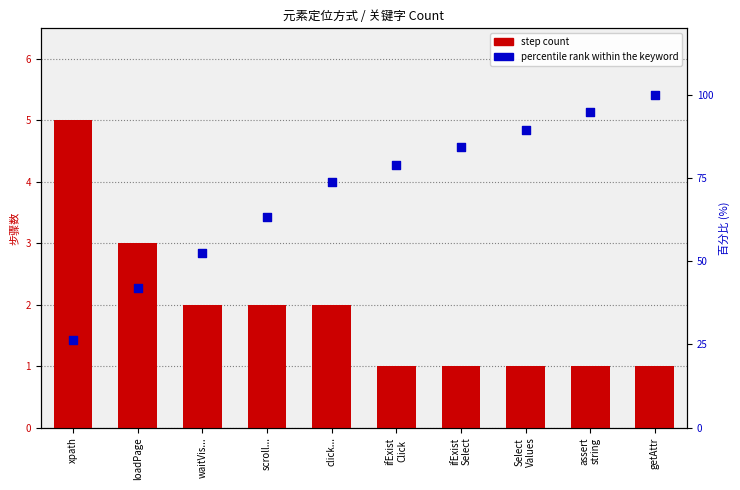

Which series has the largest total across all categories?

percentile rank within the keyword